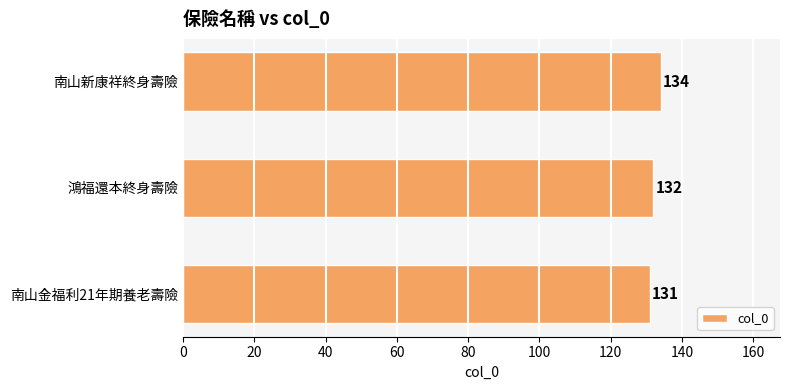

What is the minimum value shown in the chart?

131